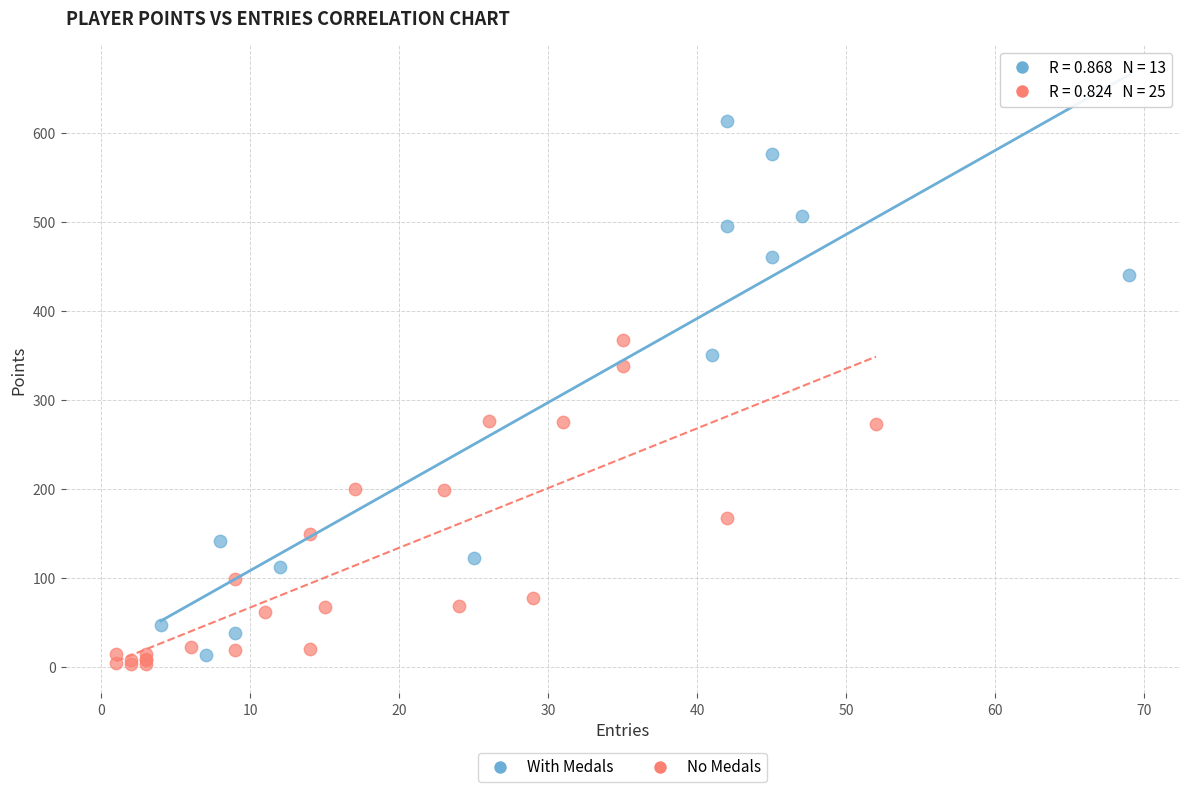

Which series contains the highest Y value?

With Medals